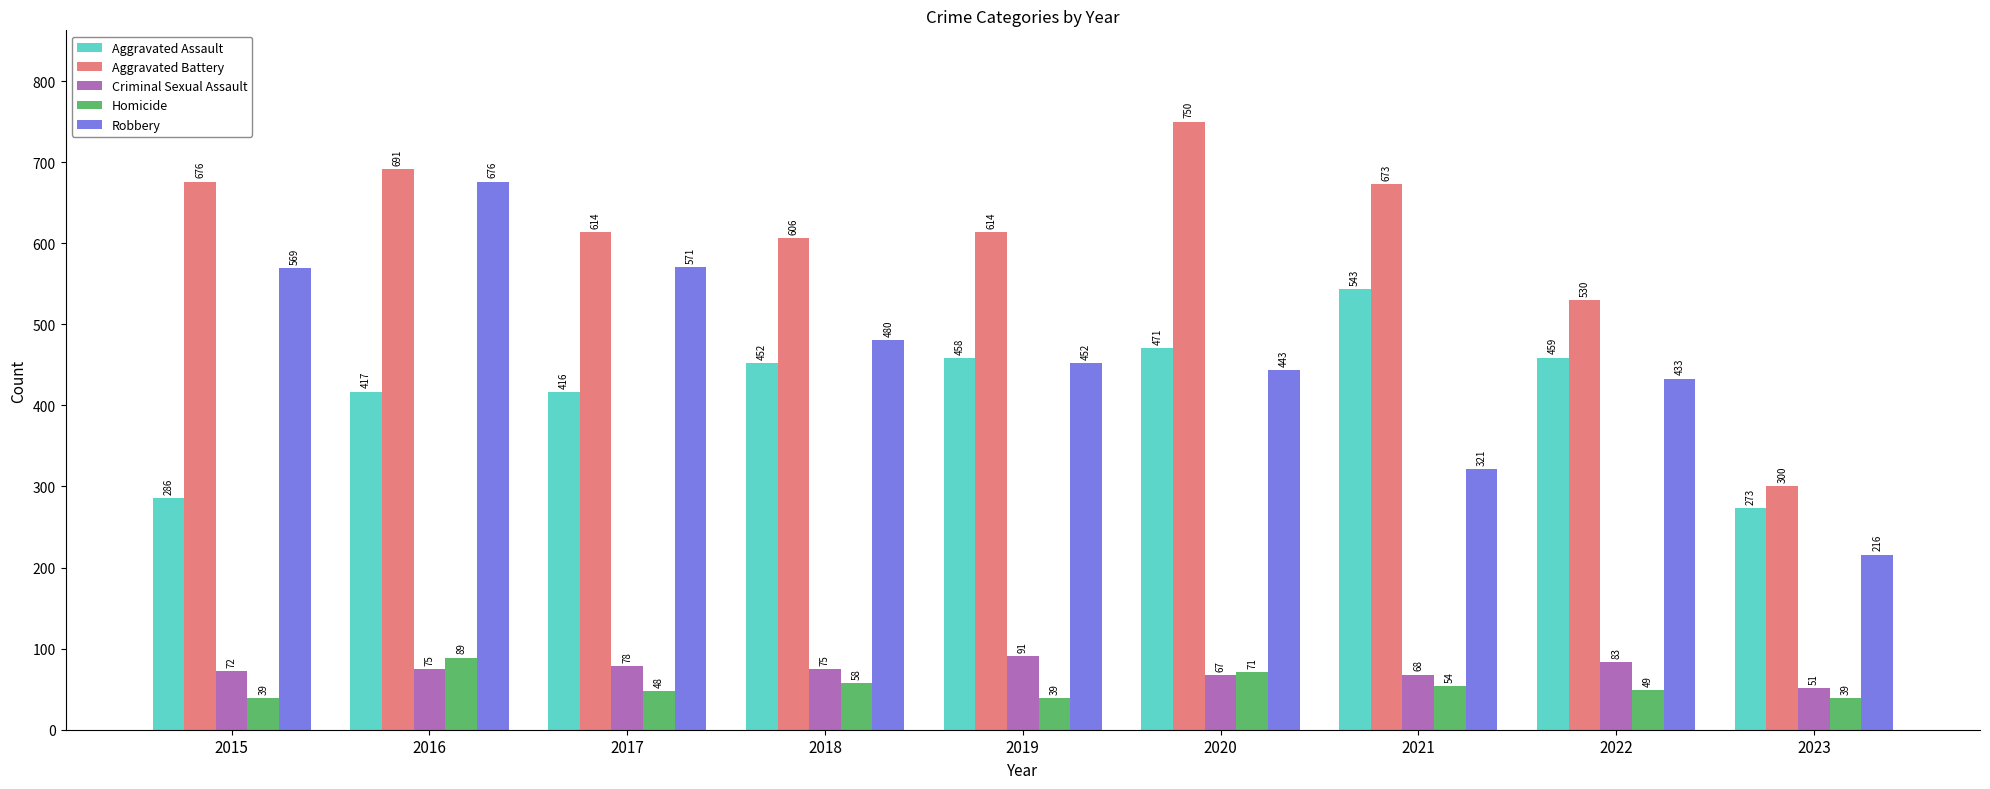

Reading left to right, extract all data points from this chart.

Aggravated Assault: 286	417	416	452	458	471	543	459	273
Aggravated Battery: 676	691	614	606	614	750	673	530	300
Criminal Sexual Assault: 72	75	78	75	91	67	68	83	51
Homicide: 39	89	48	58	39	71	54	49	39
Robbery: 569	676	571	480	452	443	321	433	216